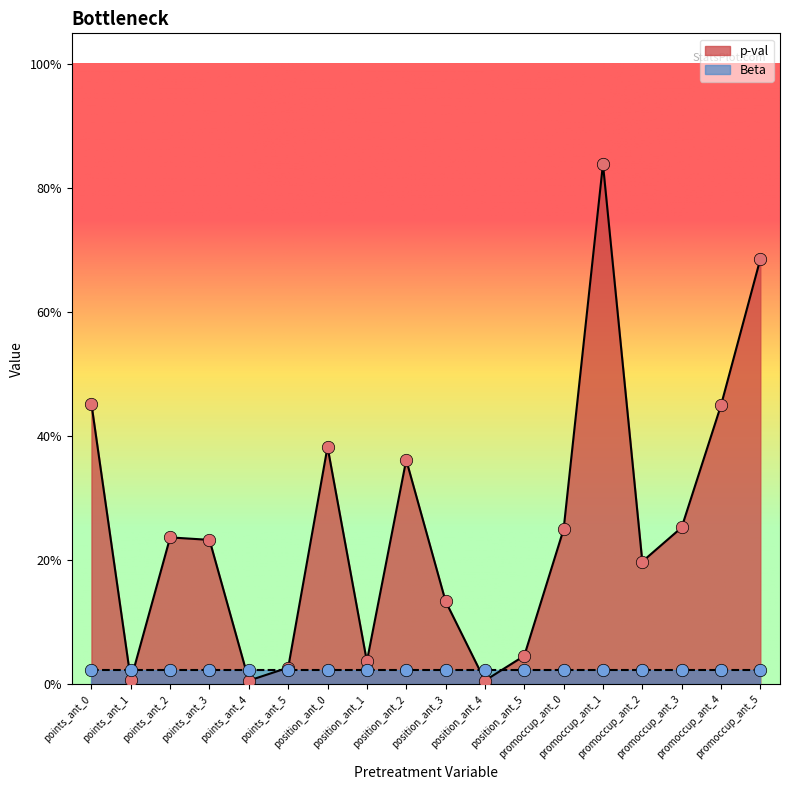

Which has a higher value, points_ant_1 or points_ant_3?

points_ant_3